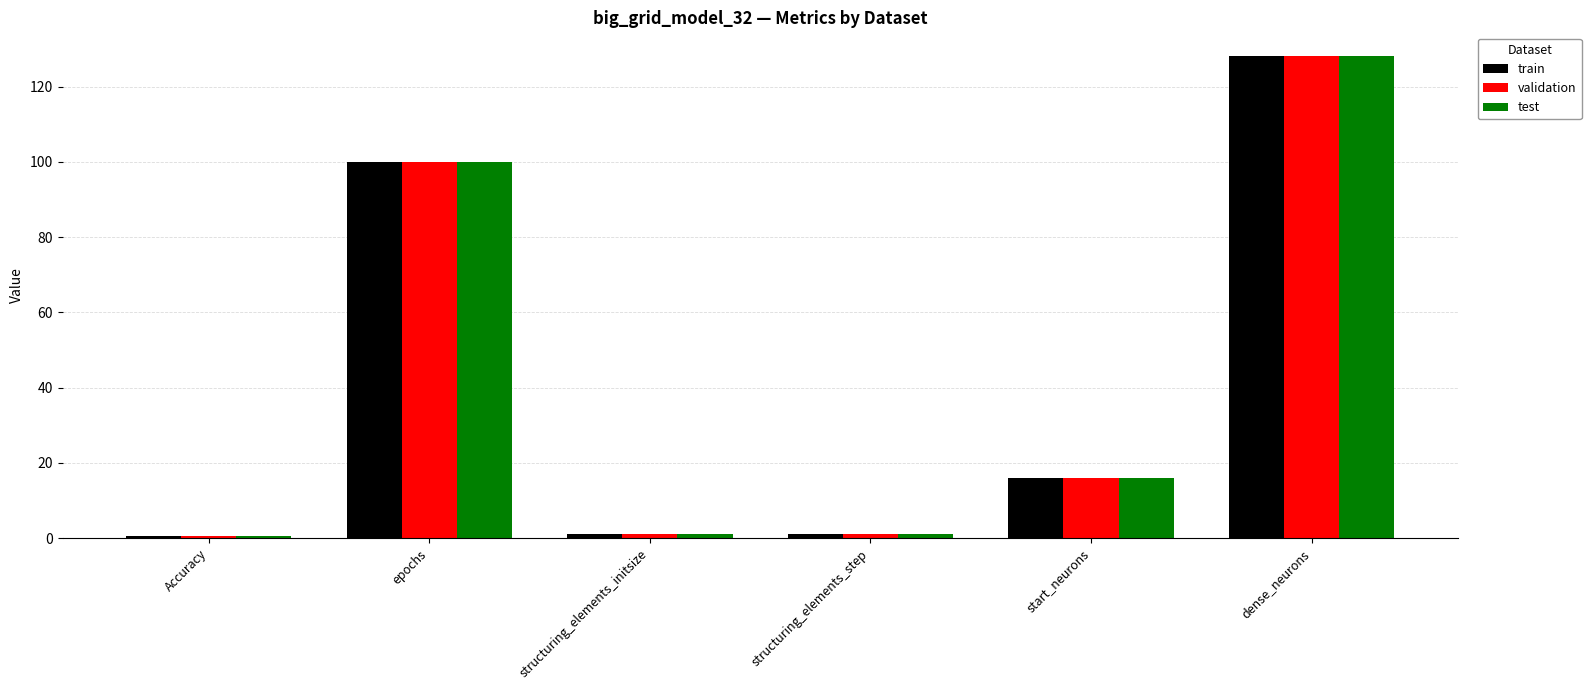

What is the maximum value for validation?

128.0